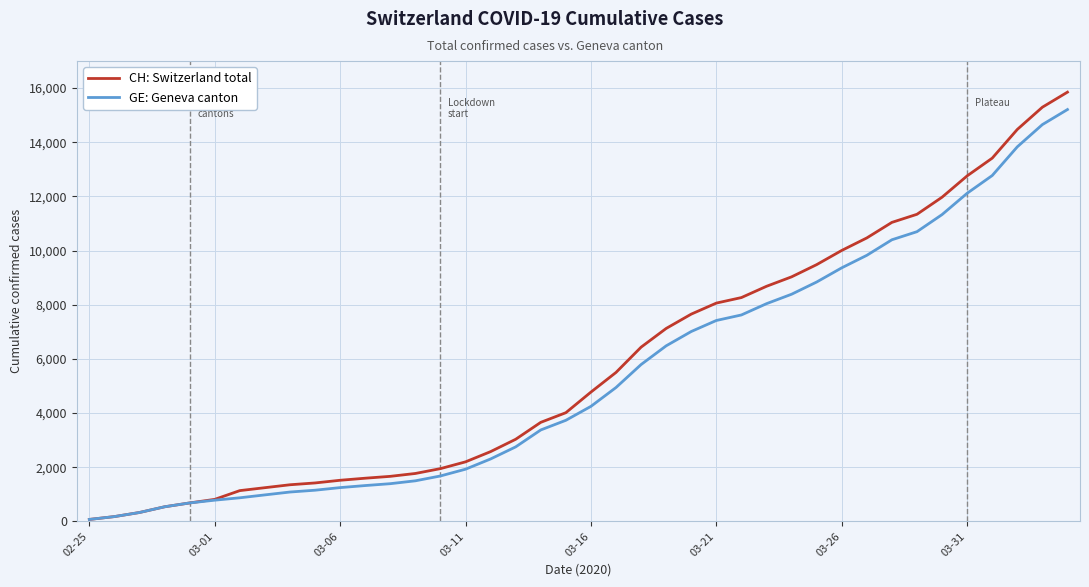

How many categories are shown in the chart?

40